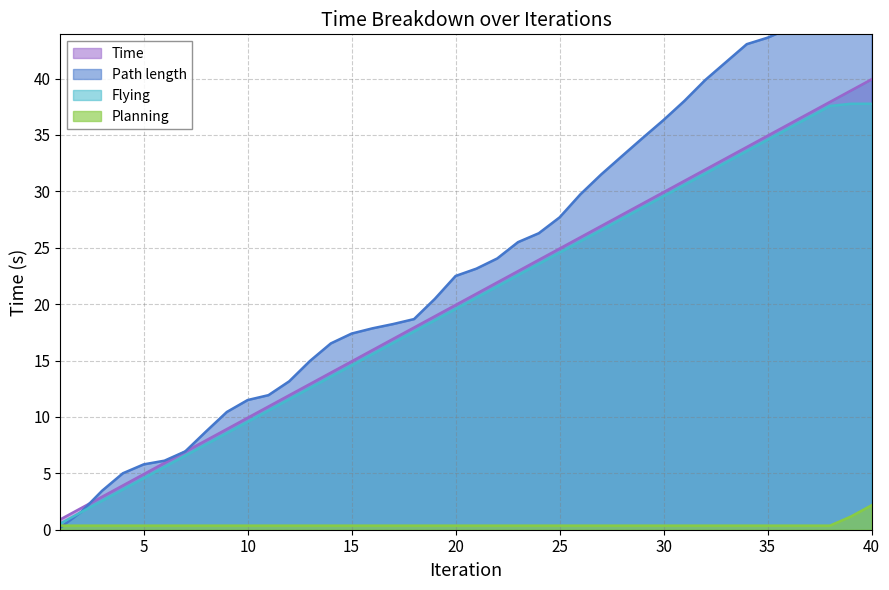

Reading left to right, extract all data points from this chart.

Time: 1=0.9	2=1.9	3=2.9	4=3.9	5=4.9	6=5.9	7=6.9	8=7.9	9=8.9	10=9.9	11=10.9	12=11.9	13=12.9	14=13.9	15=14.9	16=15.9	17=16.9	18=17.9	19=18.9	20=19.9	21=20.9	22=21.9	23=22.9	24=23.9	25=24.9	26=25.9	27=26.9	28=27.9	29=28.9	30=29.9	31=30.9	32=31.9	33=32.9	34=33.9	35=34.9	36=35.9	37=36.9	38=37.9	39=38.9	40=39.9
Planning: 1=0.4	2=0.4	3=0.4	4=0.4	5=0.4	6=0.4	7=0.4	8=0.4	9=0.4	10=0.4	11=0.4	12=0.4	13=0.4	14=0.4	15=0.4	16=0.4	17=0.4	18=0.4	19=0.4	20=0.4	21=0.4	22=0.4	23=0.4	24=0.4	25=0.4	26=0.4	27=0.4	28=0.4	29=0.4	30=0.4	31=0.4	32=0.4	33=0.4	34=0.4	35=0.4	36=0.4	37=0.4	38=0.4	39=1.2	40=2.2
Path length: 1=0.2	2=1.6	3=3.5	4=5.0	5=5.8	6=6.1	7=6.9	8=8.7	9=10.4	10=11.5	11=11.9	12=13.2	13=15.0	14=16.5	15=17.4	16=17.9	17=18.2	18=18.7	19=20.5	20=22.5	21=23.1	22=24.0	23=25.5	24=26.3	25=27.7	26=29.7	27=31.5	28=33.1	29=34.7	30=36.3	31=38.0	32=39.9	33=41.5	34=43.0	35=43.6	36=44.4	37=45.9	38=47.5	39=47.8	40=47.8
Flying: 1=0.6	2=1.6	3=2.6	4=3.6	5=4.6	6=5.6	7=6.6	8=7.6	9=8.6	10=9.6	11=10.6	12=11.6	13=12.6	14=13.6	15=14.6	16=15.6	17=16.6	18=17.6	19=18.6	20=19.6	21=20.6	22=21.6	23=22.6	24=23.6	25=24.6	26=25.6	27=26.6	28=27.6	29=28.6	30=29.6	31=30.6	32=31.6	33=32.6	34=33.6	35=34.6	36=35.6	37=36.6	38=37.6	39=37.8	40=37.8